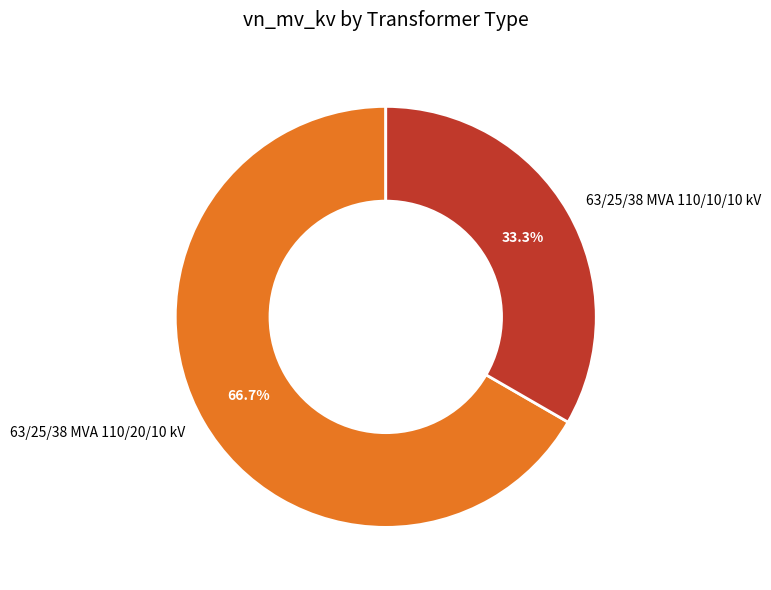

True or false: 63/25/38 MVA 110/20/10 kV accounts for 58% of the total.

False